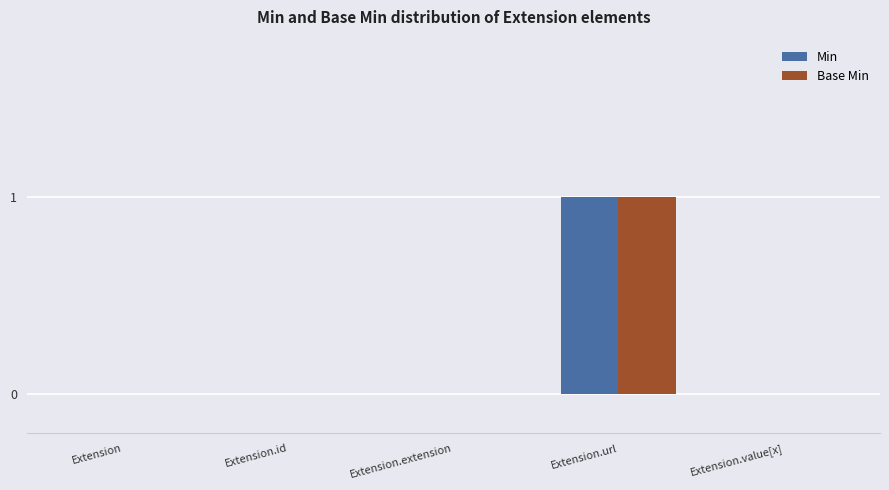

What is the sum of all Min values?

1